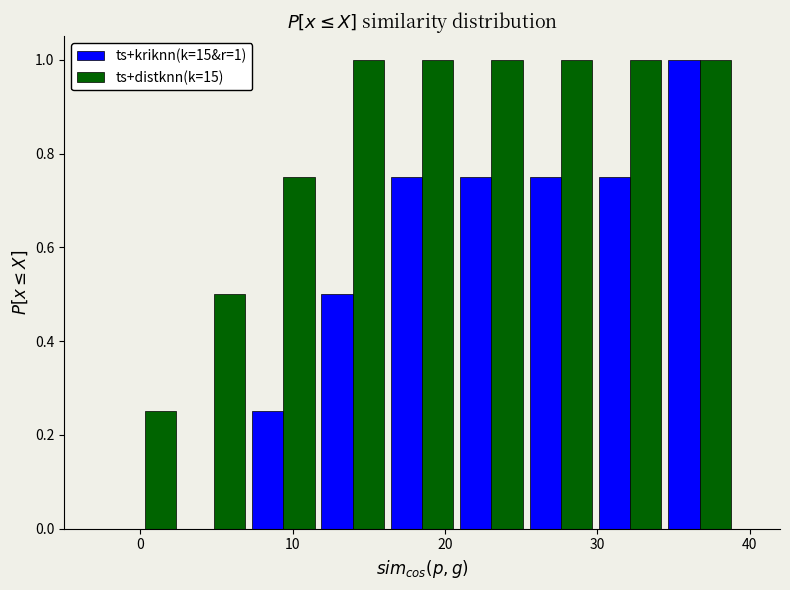

In the ts+kriknn(k=15&r=1) series, which range on the x-axis has the tallest bar?

34 to 39